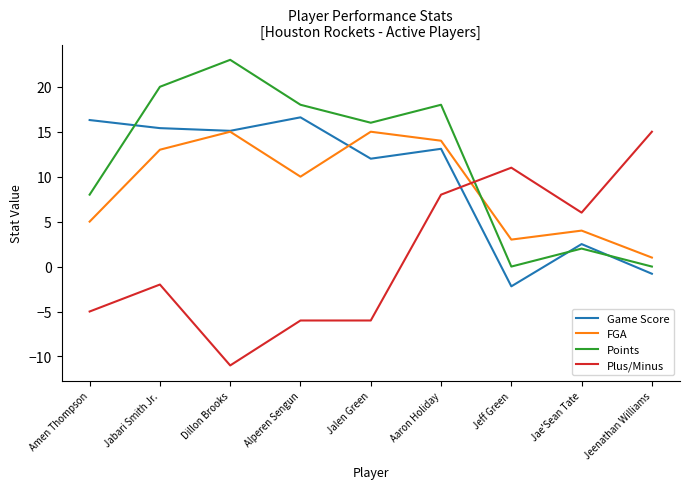

Reading left to right, list all the values displayed in this chart.

Game Score: Amen Thompson=16.3	Jabari Smith Jr.=15.4	Dillon Brooks=15.1	Alperen Sengun=16.6	Jalen Green=12.0	Aaron Holiday=13.1	Jeff Green=-2.2	Jae'Sean Tate=2.5	Jeenathan Williams=-0.8
FGA: Amen Thompson=5.0	Jabari Smith Jr.=13.0	Dillon Brooks=15.0	Alperen Sengun=10.0	Jalen Green=15.0	Aaron Holiday=14.0	Jeff Green=3.0	Jae'Sean Tate=4.0	Jeenathan Williams=1.0
Points: Amen Thompson=8.0	Jabari Smith Jr.=20.0	Dillon Brooks=23.0	Alperen Sengun=18.0	Jalen Green=16.0	Aaron Holiday=18.0	Jeff Green=0.0	Jae'Sean Tate=2.0	Jeenathan Williams=0.0
Plus/Minus: Amen Thompson=-5.0	Jabari Smith Jr.=-2.0	Dillon Brooks=-11.0	Alperen Sengun=-6.0	Jalen Green=-6.0	Aaron Holiday=8.0	Jeff Green=11.0	Jae'Sean Tate=6.0	Jeenathan Williams=15.0